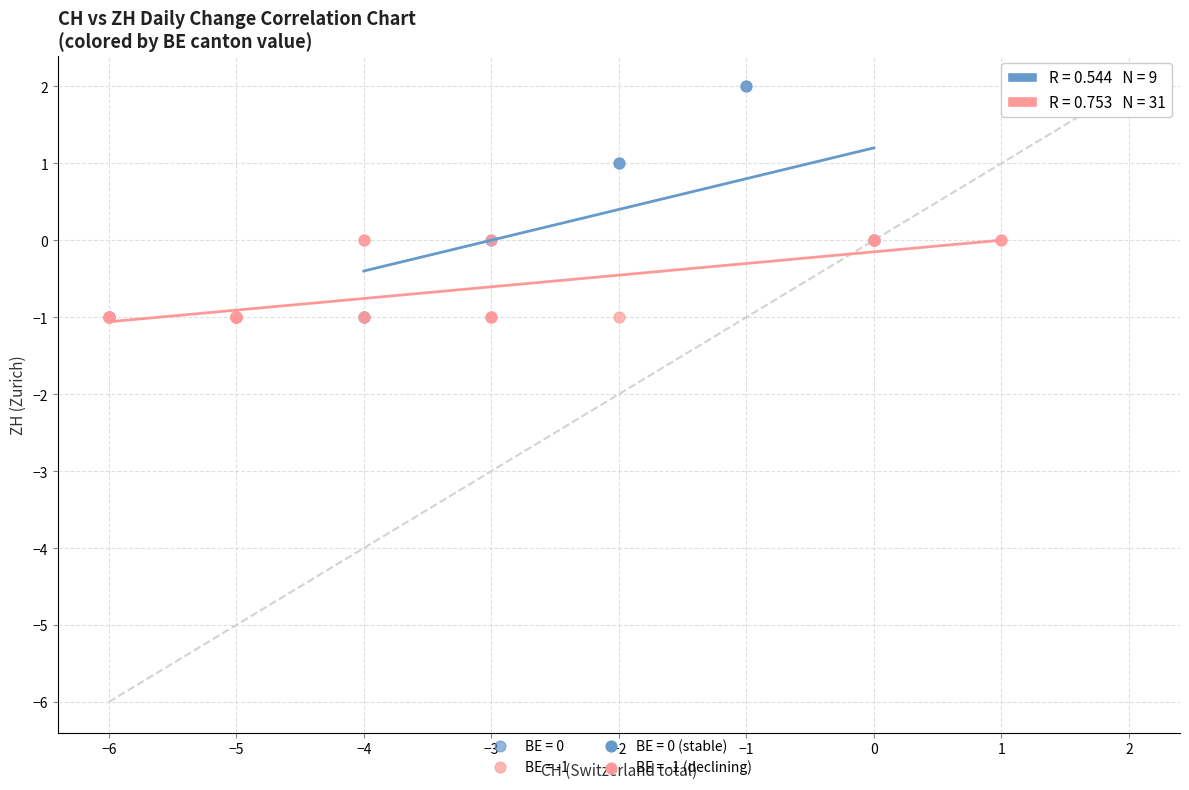

Which series contains the highest Y value?

BE = 0